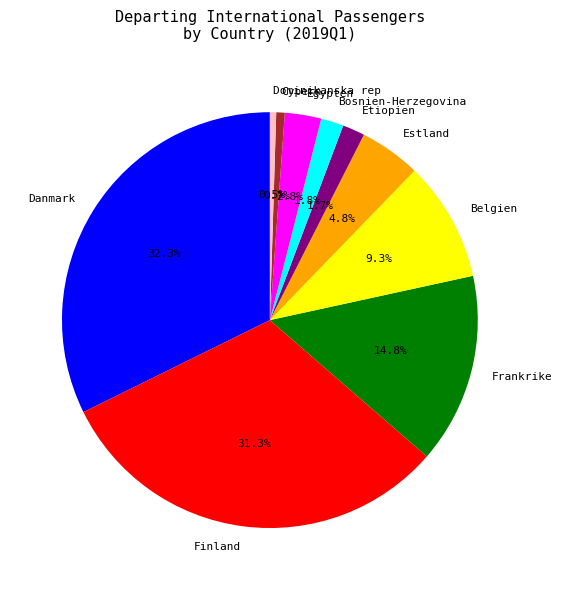

Is there a majority slice in this chart?

No